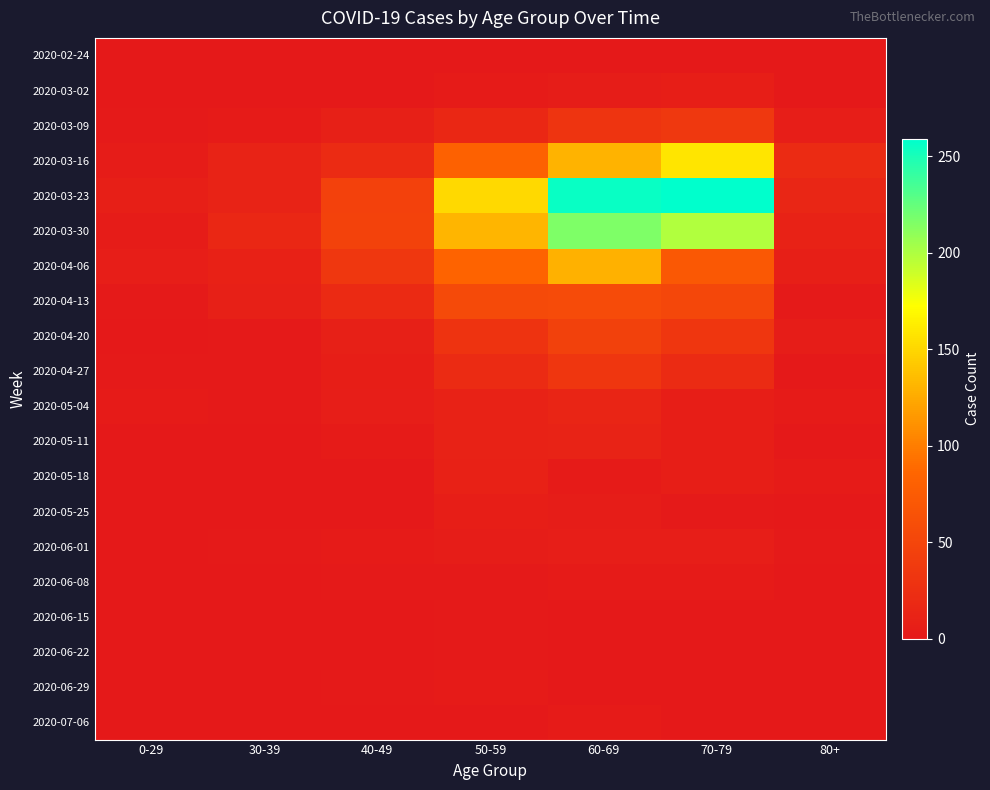

Which series has the largest total across all categories?

2020-03-23